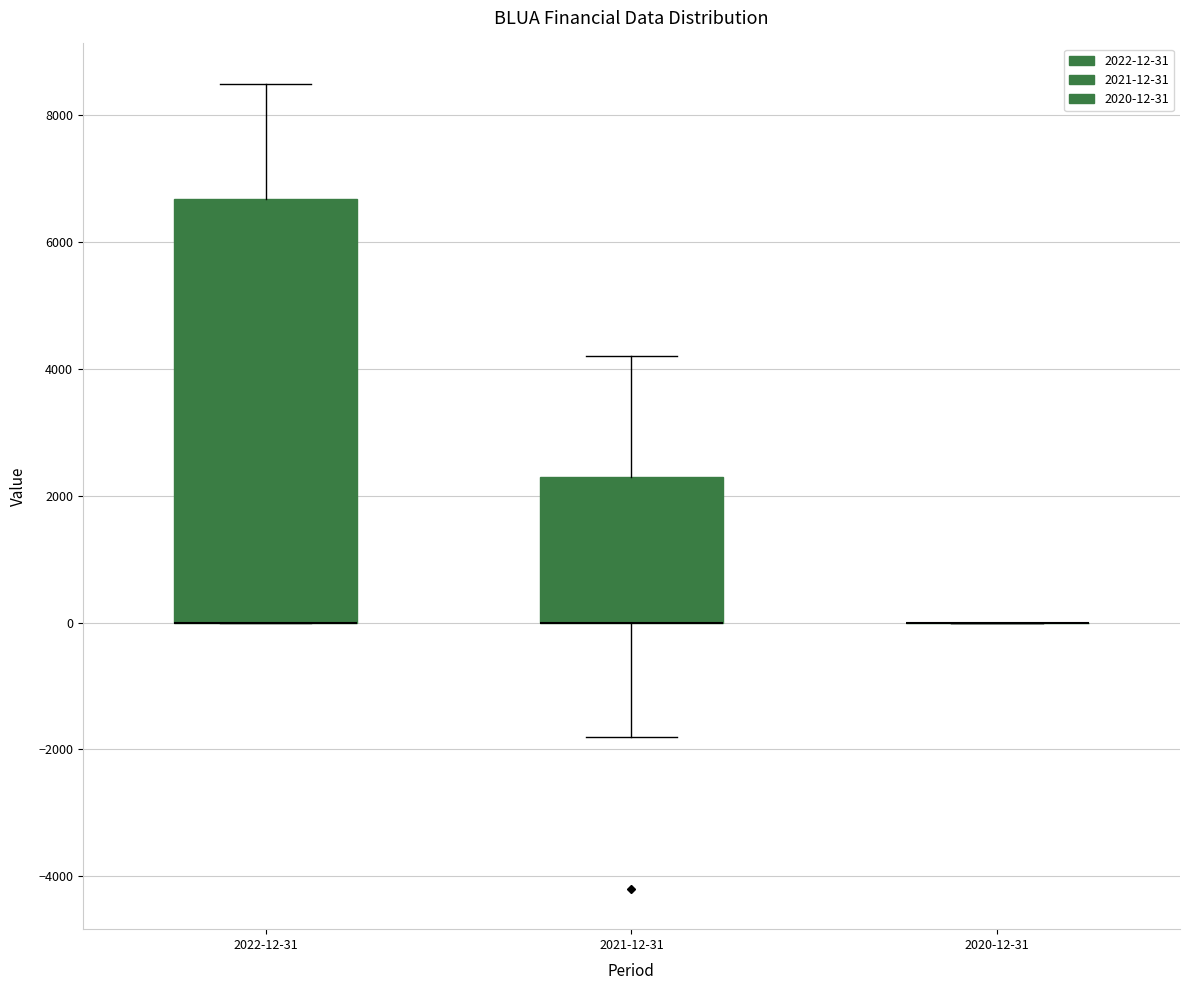

Which box is the tallest, from its lower edge to its upper edge?

2022-12-31